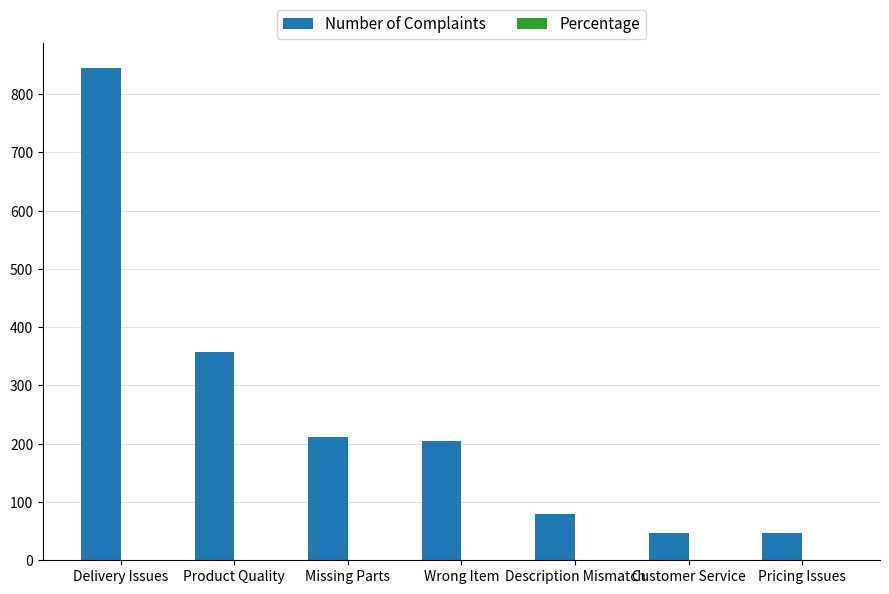

How many categories are shown in the chart?

7